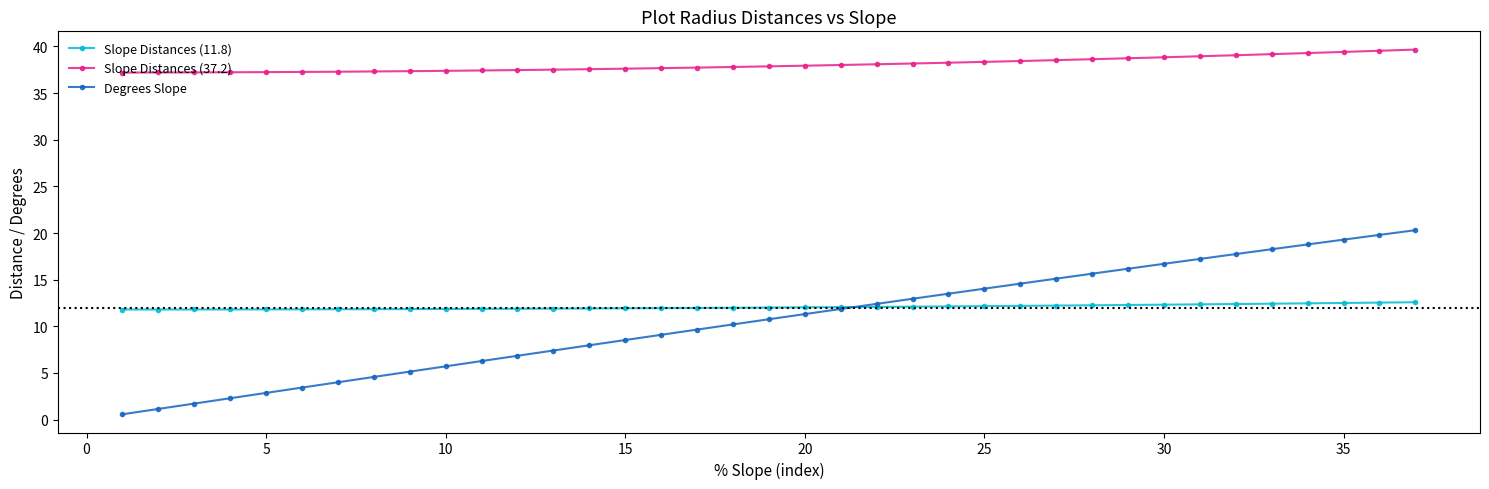

How many lines are shown in the chart?

3